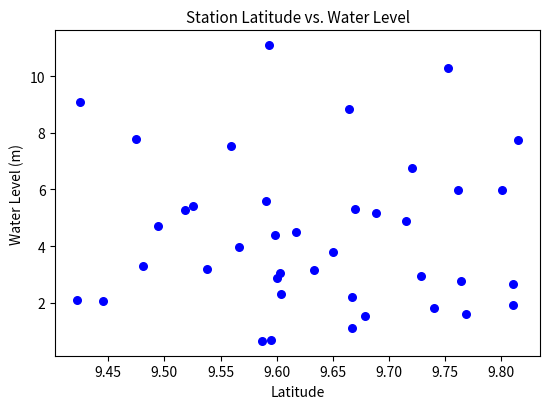

What is the range of X values (max minus min)?

0.4